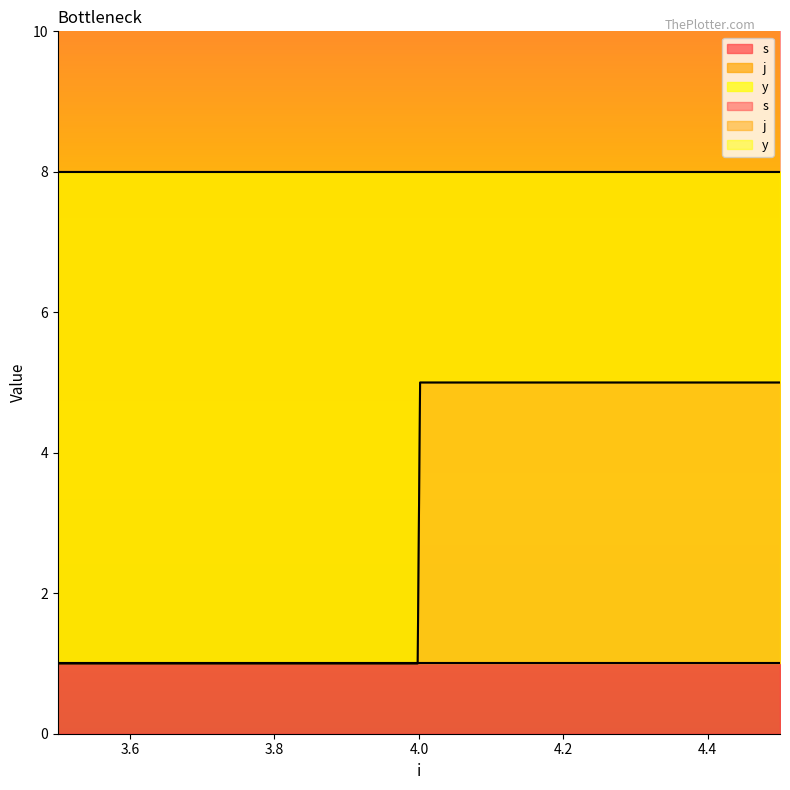

Between 4 and 4, which series saw the biggest shift?

s